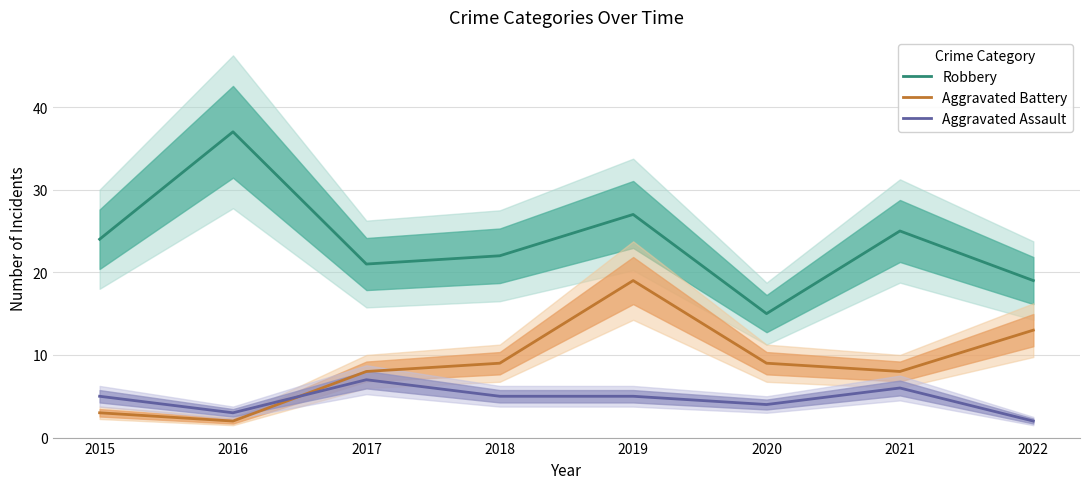

Reading left to right, extract all data points from this chart.

Robbery: 24	37	21	22	27	15	25	19
Aggravated Battery: 3	2	8	9	19	9	8	13
Aggravated Assault: 5	3	7	5	5	4	6	2